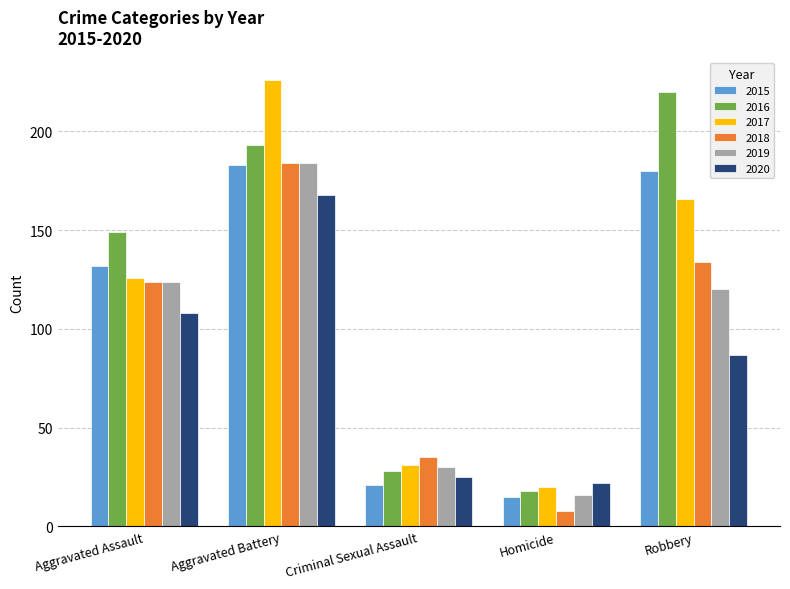

What is the difference between the maximum and minimum values in the 2015 series?

168